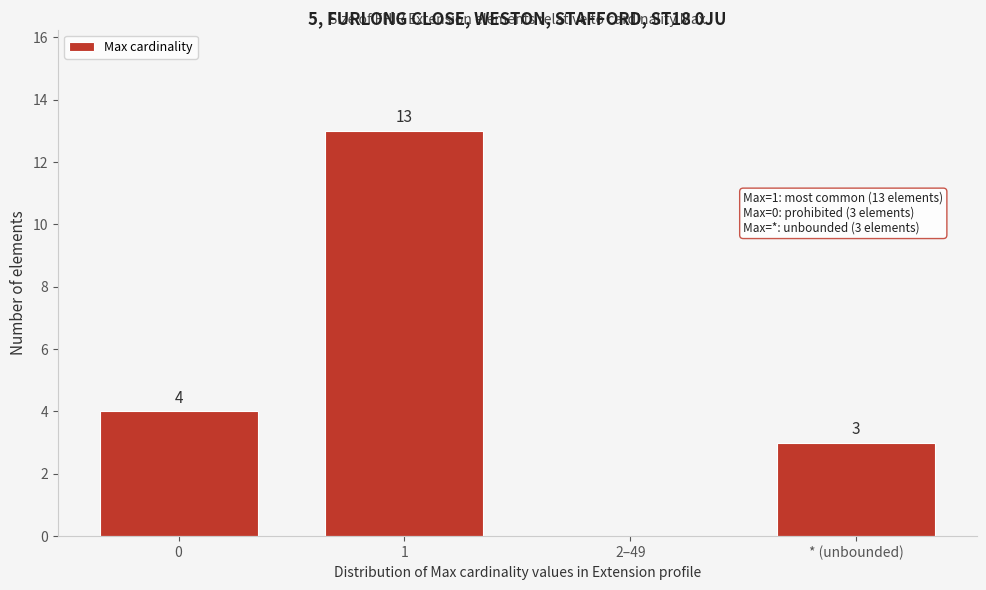

Reading left to right, transcribe all the data shown in this chart.

0=4	1=13	2–49=0	* (unbounded)=3